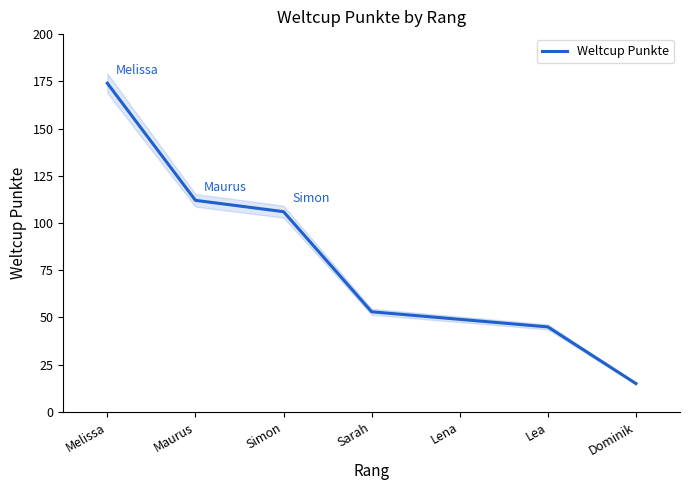

Rank the categories by value from lowest to highest.

Dominik, Lea, Lena, Sarah, Simon, Maurus, Melissa